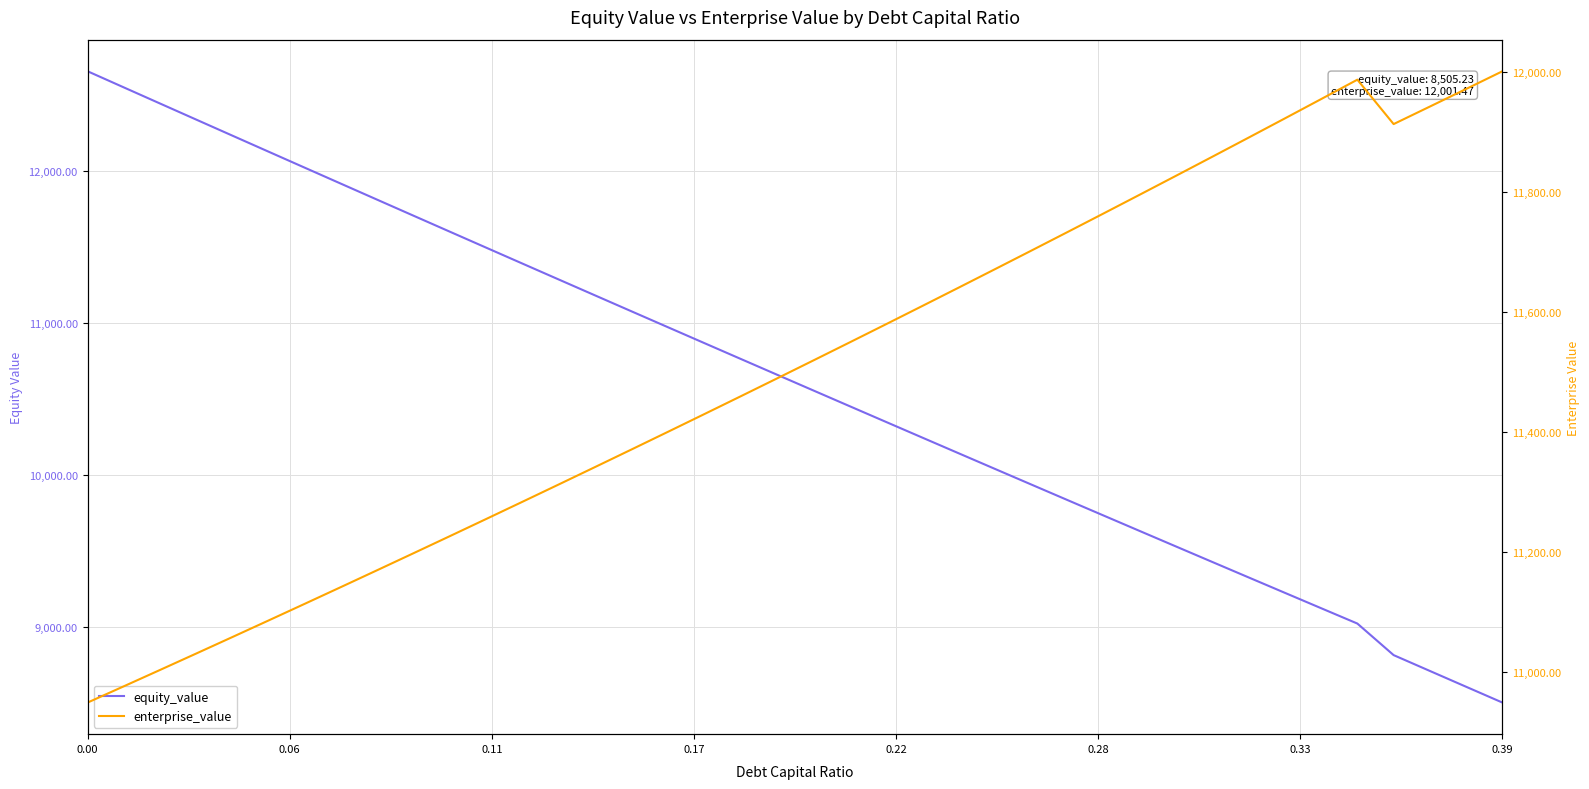

Does the chart display data point markers on the line(s)?

No